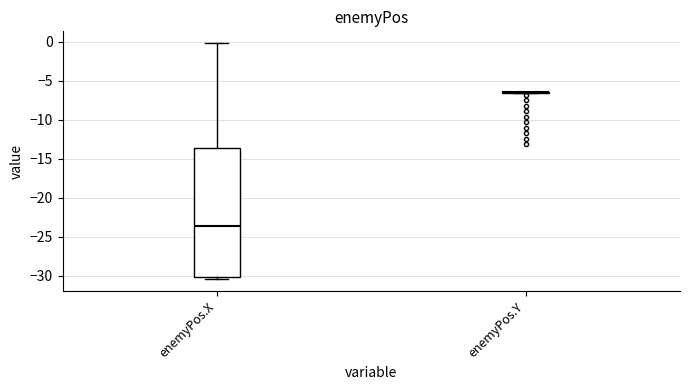

Reading left to right, transcribe this box plot: for each box, give where its median line is, the range the box spans, and where its two whiskers end, as read against the y-axis. The values are not printed on the chart, so give them approximately, as read against the axis.

enemyPos.X: median -23.5, box -30.0 to -13.5, whiskers -30.5 to 0.0
enemyPos.Y: box collapsed to a line at -6.5, whiskers -6.5 to -6.5